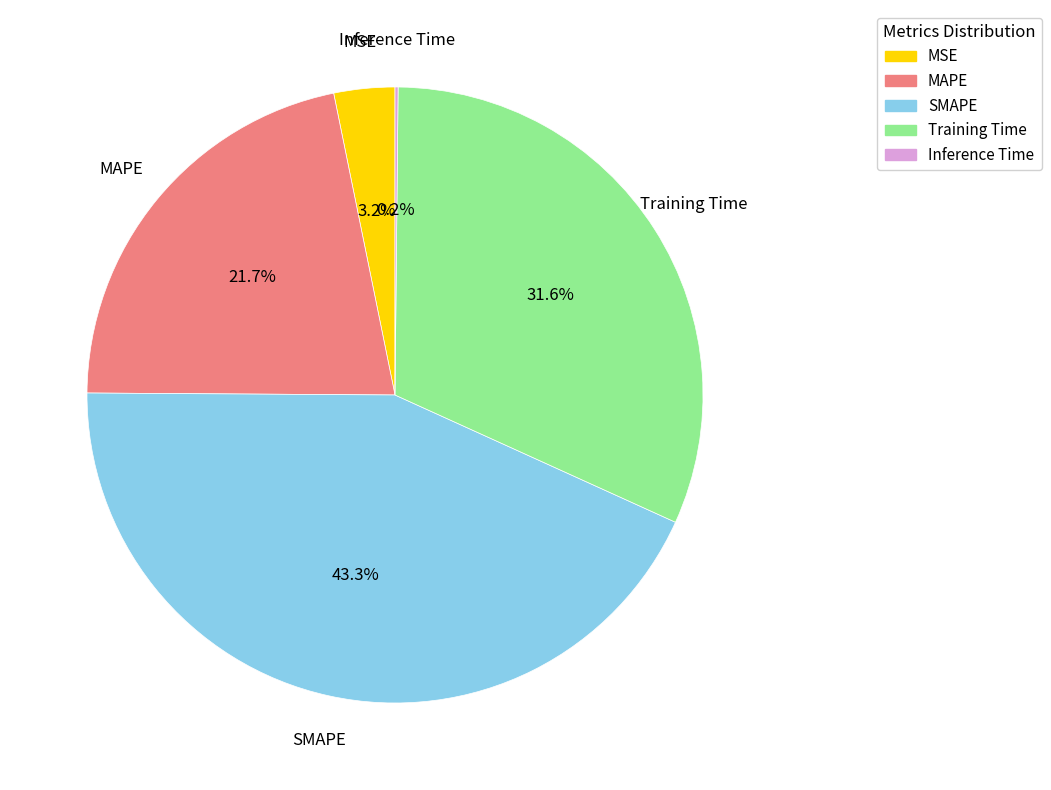

What percentage is NOT represented by MAPE?

78.3%